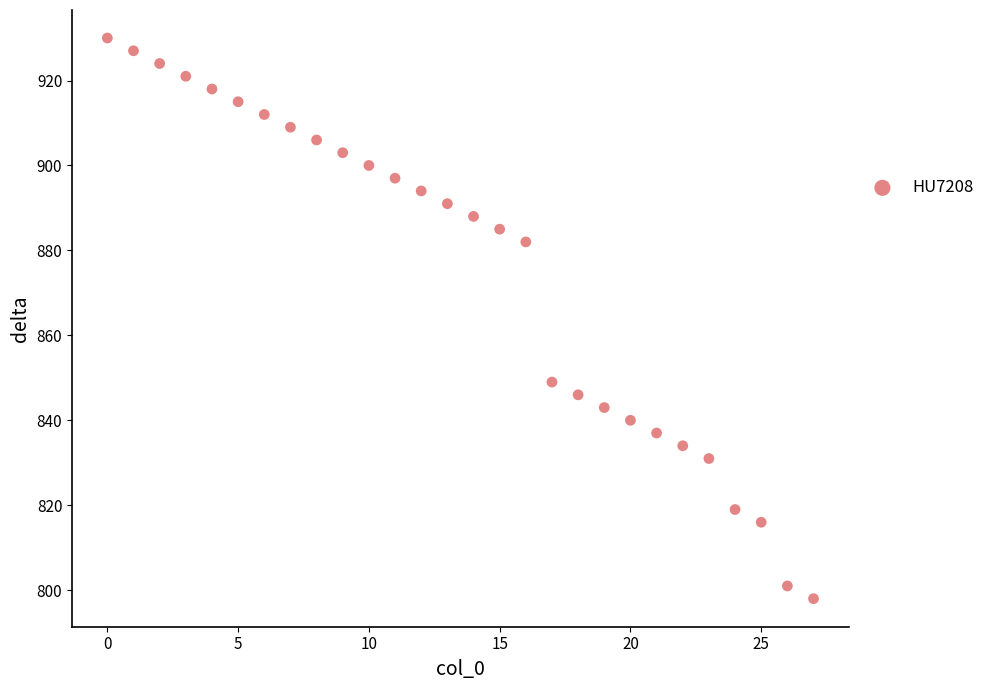

What Y value in the scatter plot is closest to 864?

849